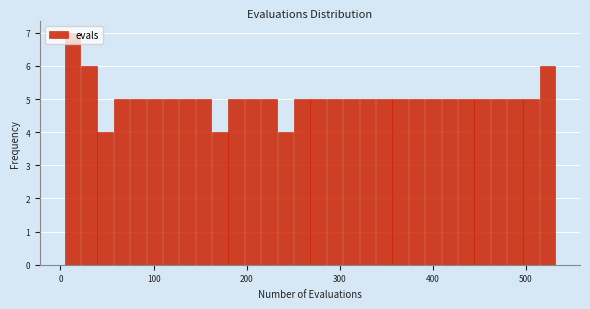

Read against the x-axis, roughly where is the centre of the tallest bar?

10